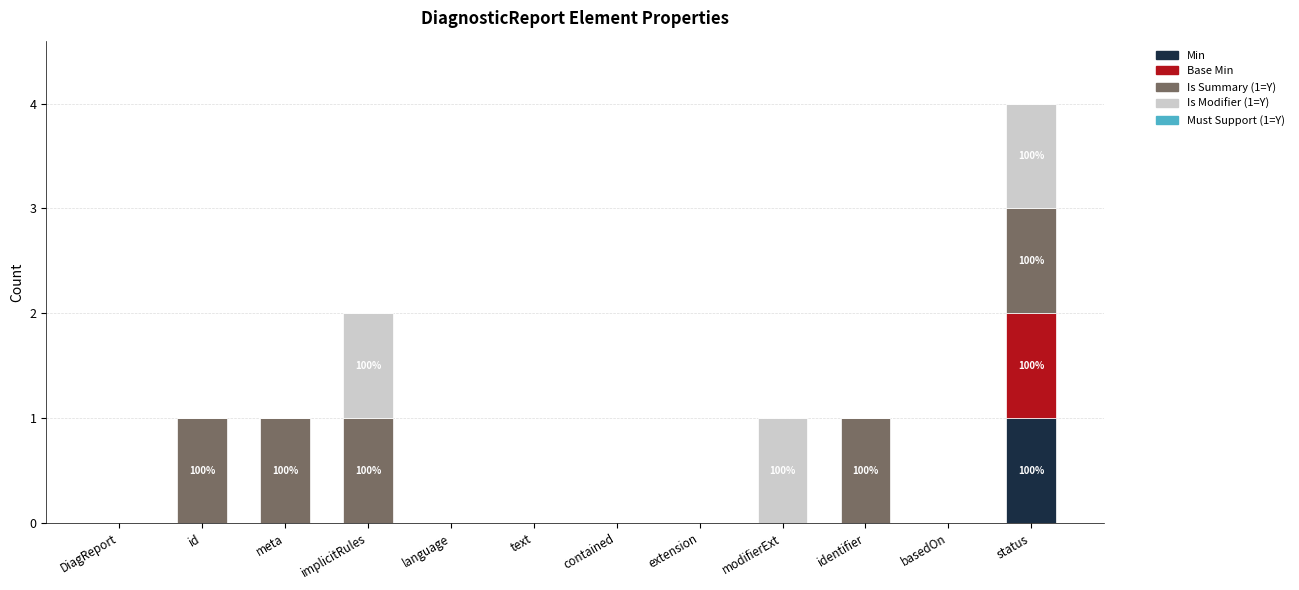

The value of Min at identifier is 0. True or false?

True